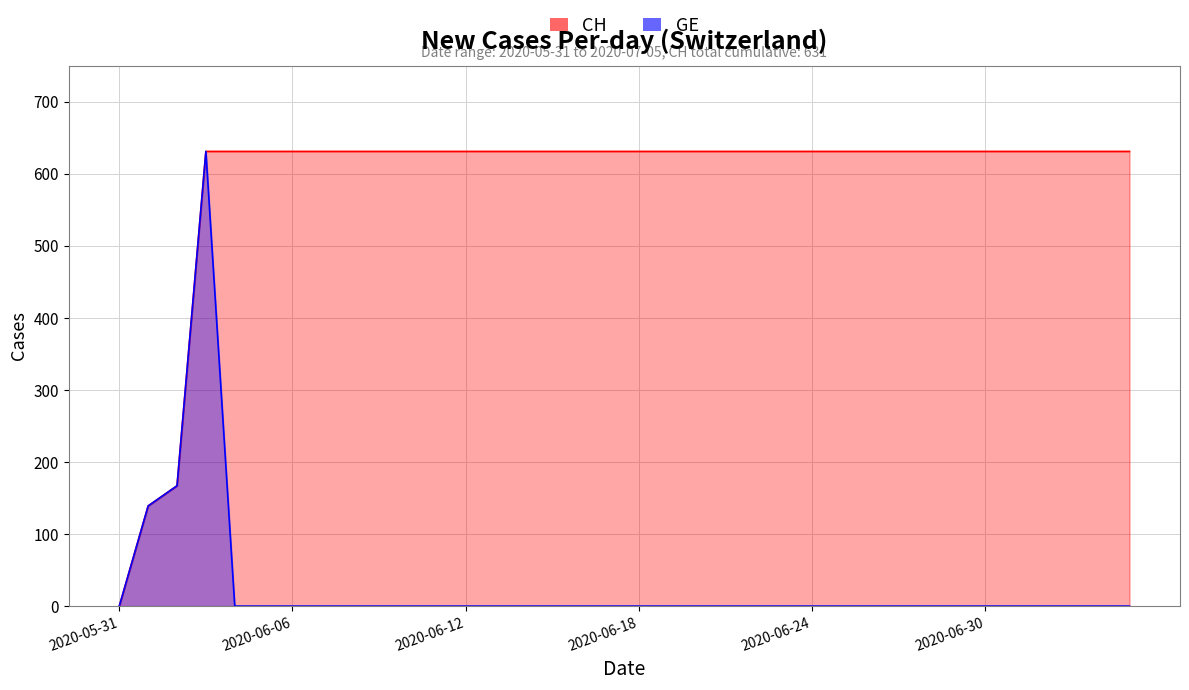

Does the chart display data point markers on the line(s)?

No